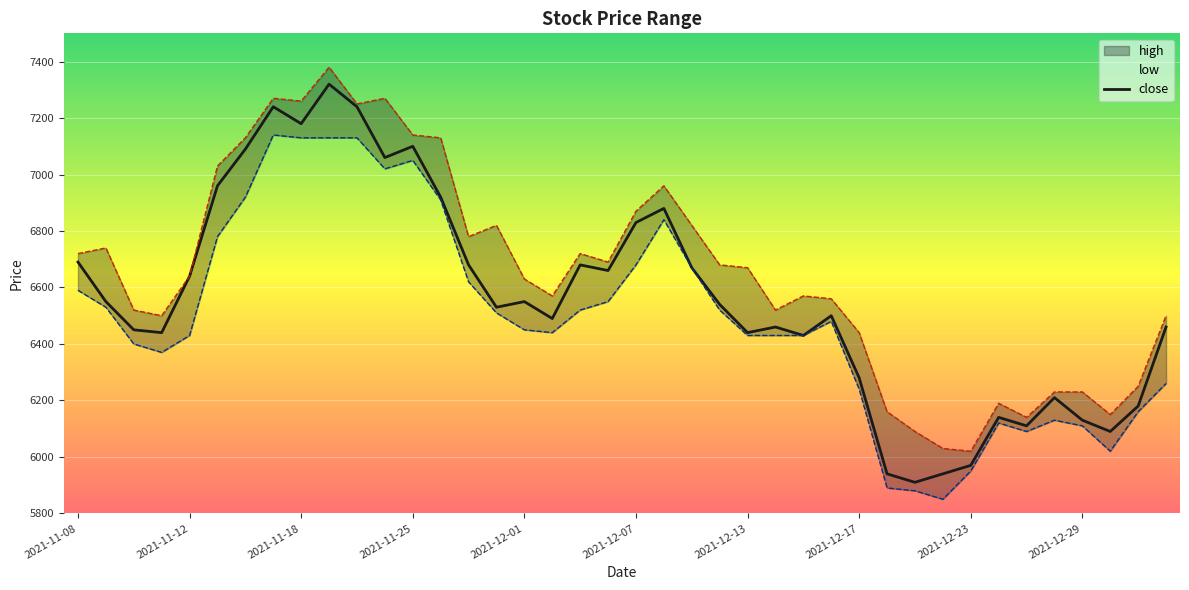

At which label is the value closest to 6615?

2021-11-12